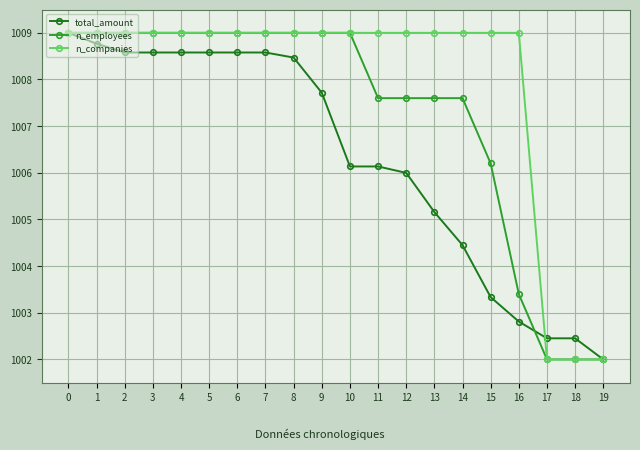

Reading right to left, what are all the values shown in this chart?

total_amount: 19=1002.0	18=1002.5	17=1002.5	16=1002.8	15=1003.3	14=1004.4	13=1005.2	12=1006.0	11=1006.1	10=1006.1	9=1007.7	8=1008.5	7=1008.6	6=1008.6	5=1008.6	4=1008.6	3=1008.6	2=1008.6	1=1008.8	0=1009.0
n_employees: 19=1002.0	18=1002.0	17=1002.0	16=1003.4	15=1006.2	14=1007.6	13=1007.6	12=1007.6	11=1007.6	10=1009.0	9=1009.0	8=1009.0	7=1009.0	6=1009.0	5=1009.0	4=1009.0	3=1009.0	2=1009.0	1=1009.0	0=1009.0
n_companies: 19=1002.0	18=1002.0	17=1002.0	16=1009.0	15=1009.0	14=1009.0	13=1009.0	12=1009.0	11=1009.0	10=1009.0	9=1009.0	8=1009.0	7=1009.0	6=1009.0	5=1009.0	4=1009.0	3=1009.0	2=1009.0	1=1009.0	0=1009.0